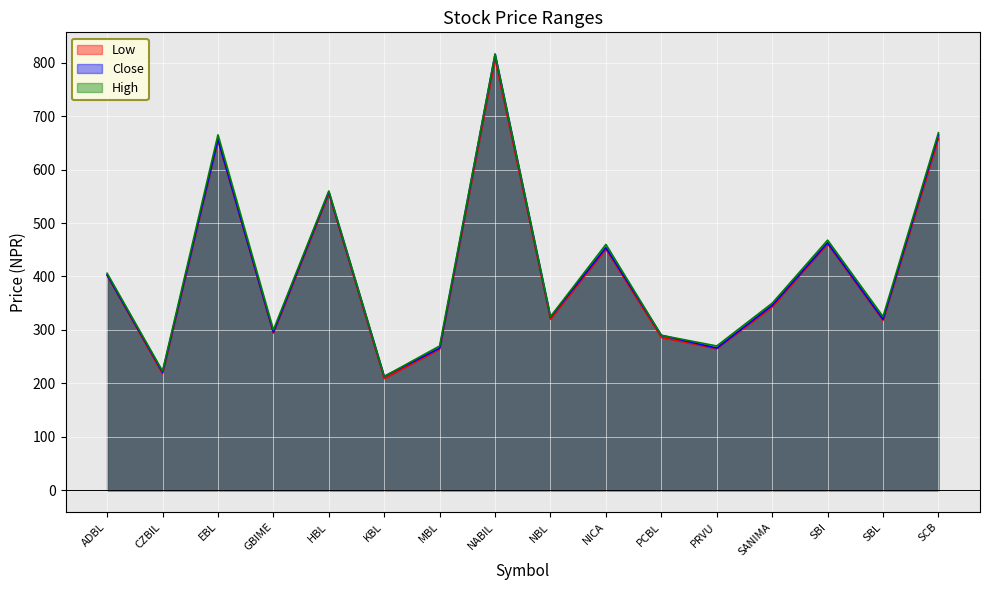

What is the greatest value displayed?

816